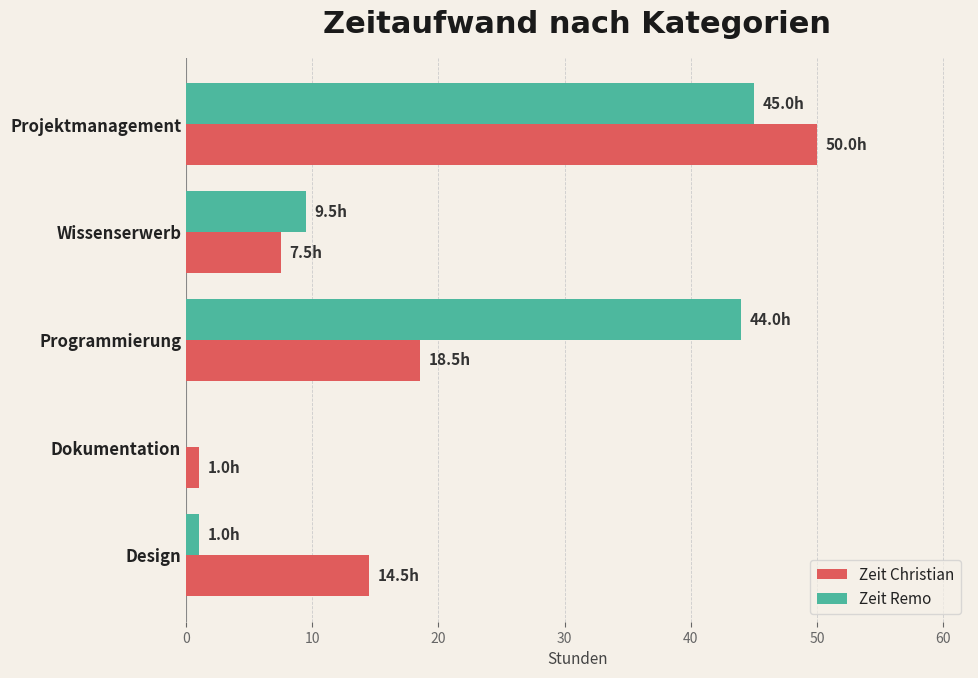

Read the Zeit Remo value at Projektmanagement.

45.0